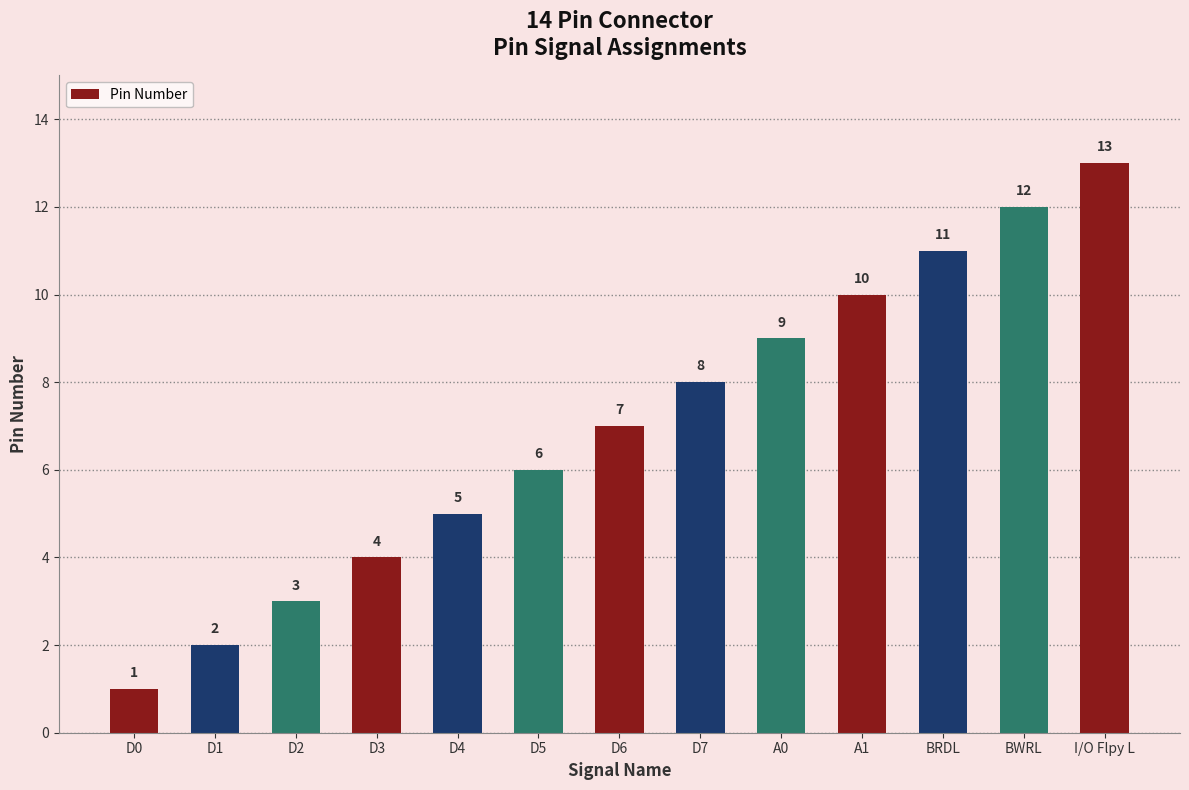

Rank the categories by value from highest to lowest.

I/O Flpy L, BWRL, BRDL, A1, A0, D7, D6, D5, D4, D3, D2, D1, D0